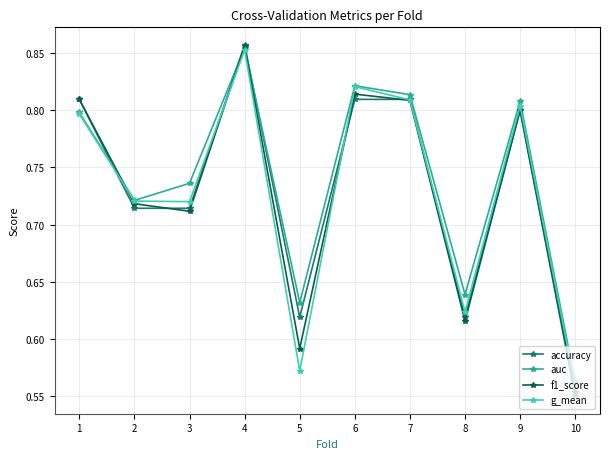

True or false: auc has a value of 0.8 at 6.

True